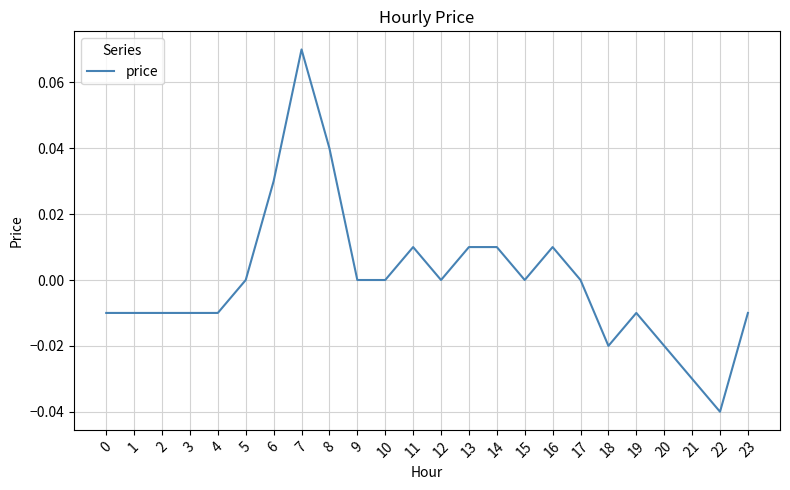

Which category has the lowest value across all series?

22